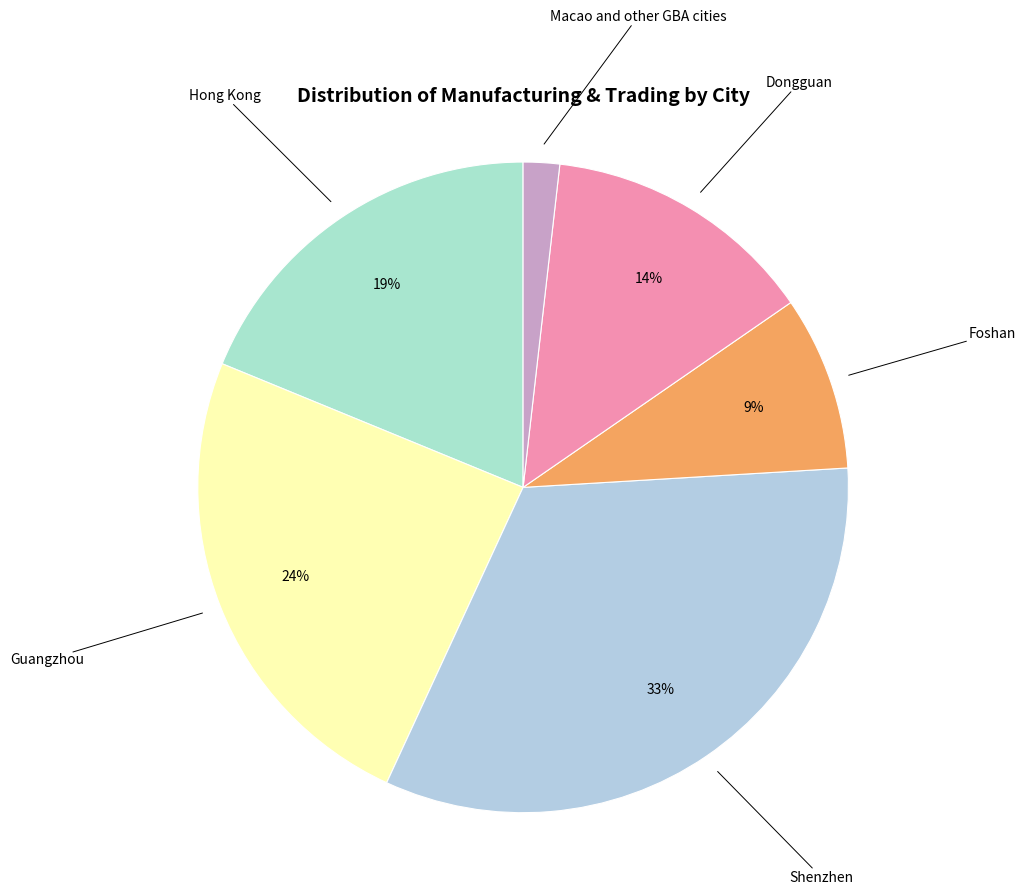

What is the ratio of the value at Dongguan to the value at Foshan?

1.6